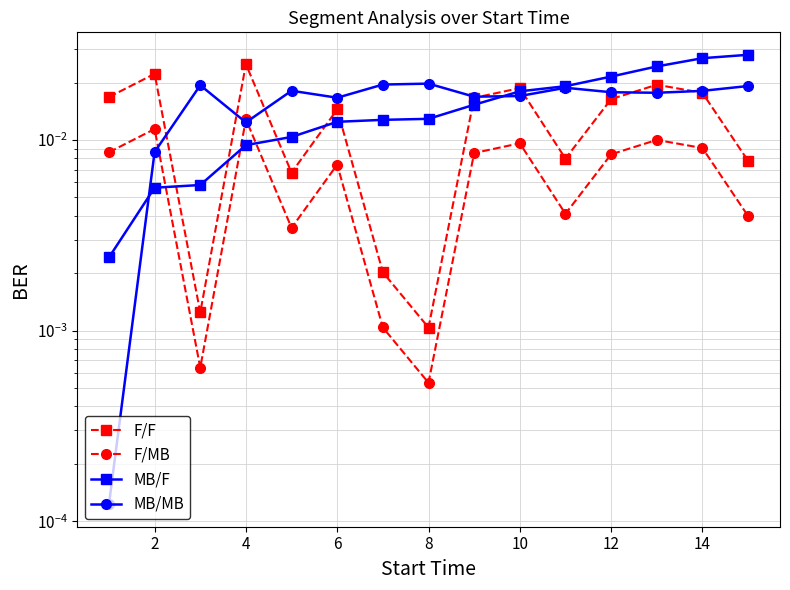

How many times do MB/MB and F/MB cross each other?

3